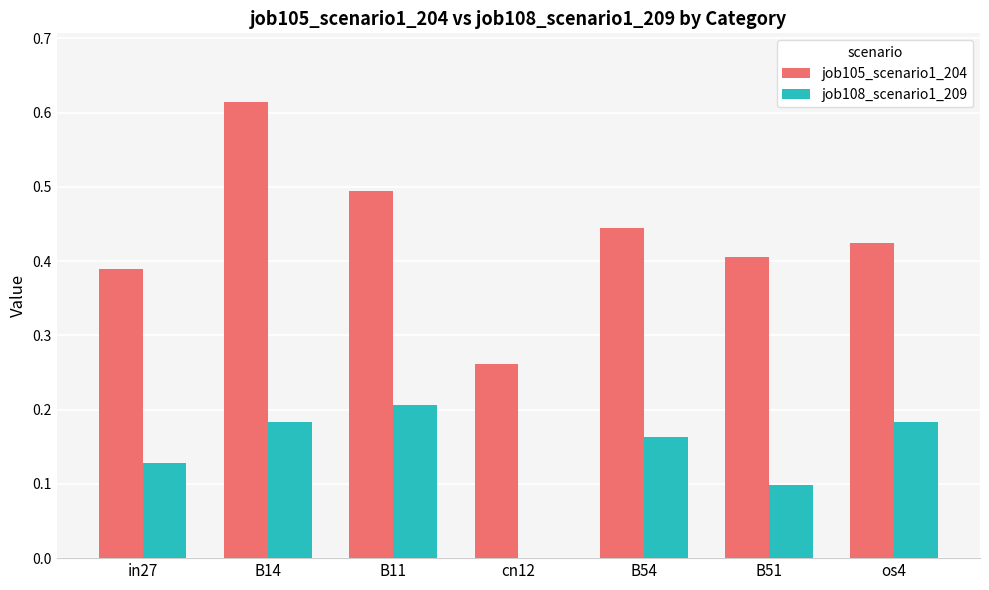

The job105_scenario1_204 series shows 0.4 at B14. True or false?

False